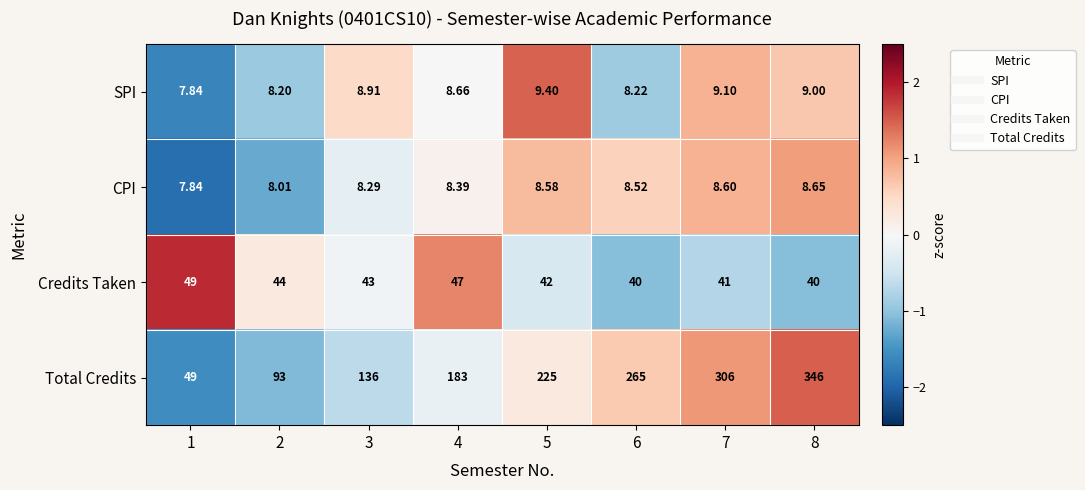

Is the value of Total Credits at 6 greater than the value of SPI at 7?

Yes